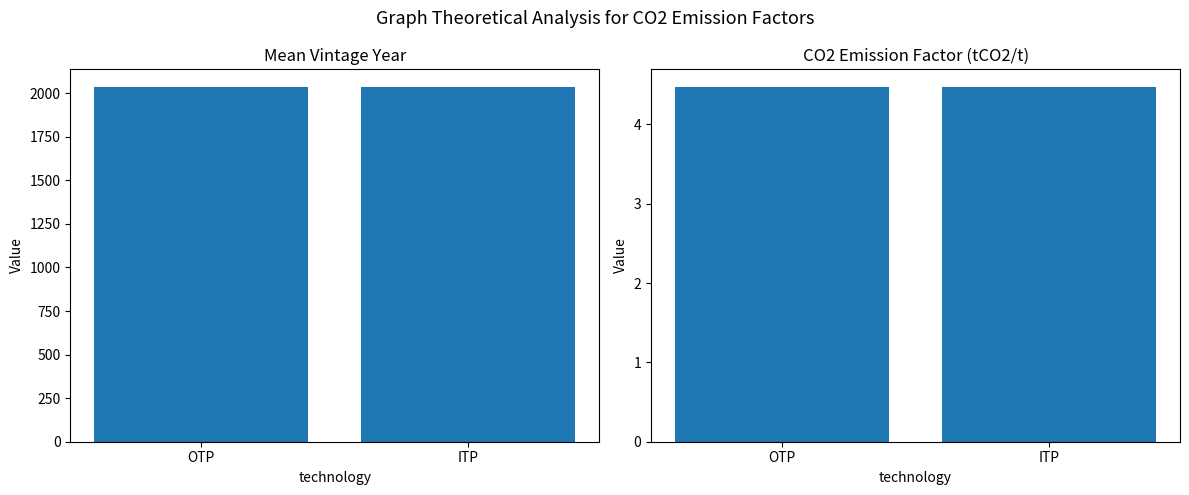

What is the spread (max minus min) of values at OTP?

2030.5